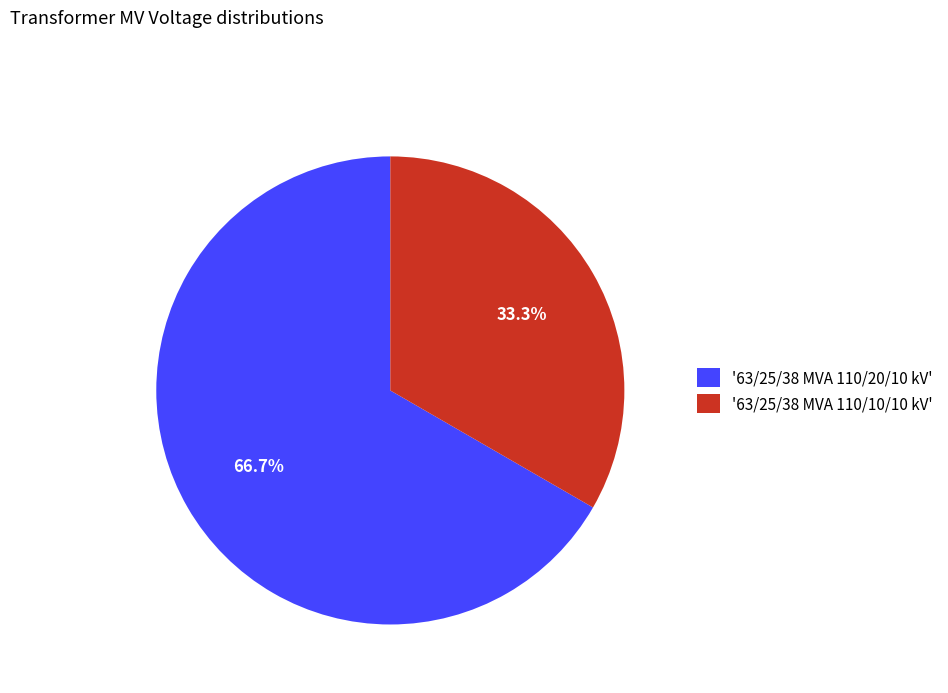

How many segments does this pie chart have?

2